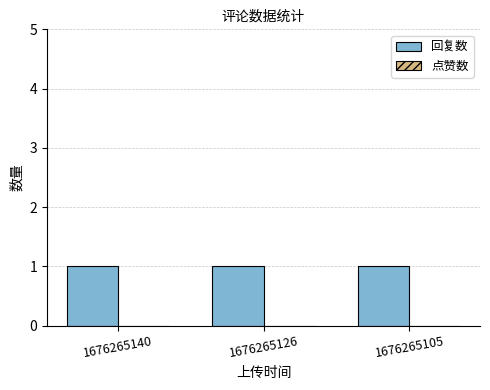

Which series has the largest range (max minus min)?

回复数